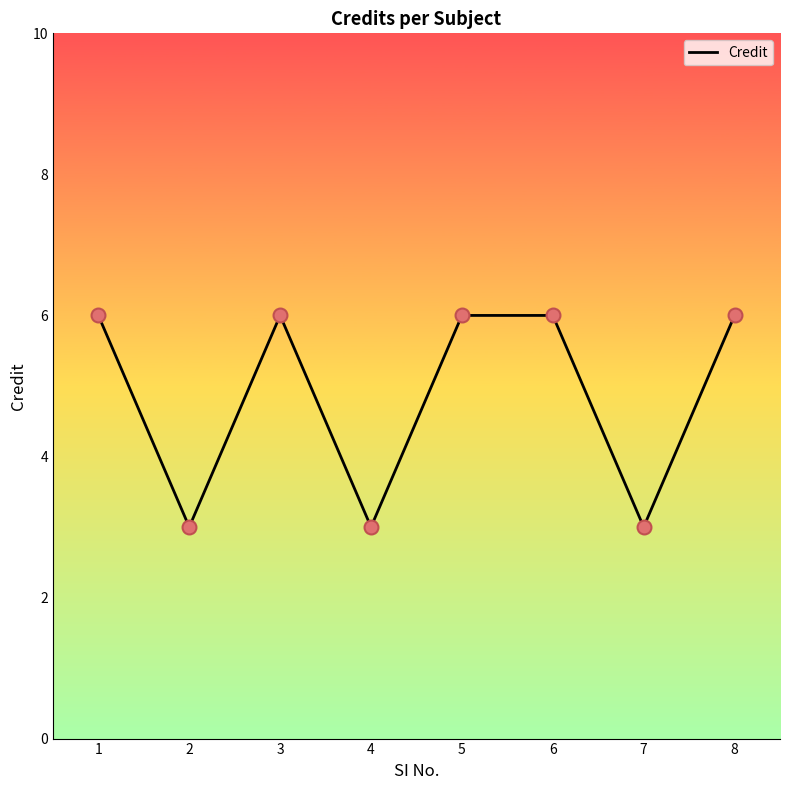

Which has a higher value, 4 or 6?

6